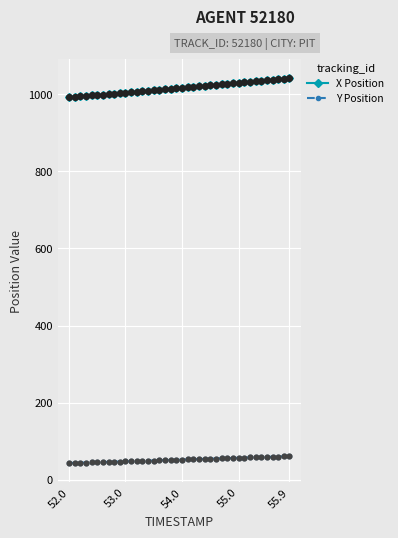

True or false: X Position and Y Position intersect in this chart.

False